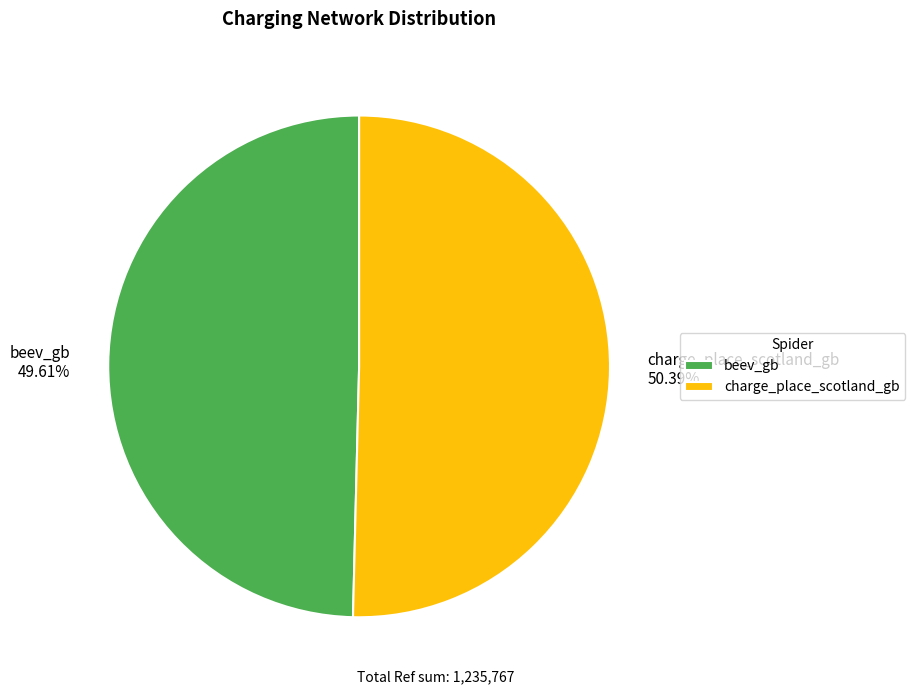

What is the smallest slice in the pie chart?

beev_gb